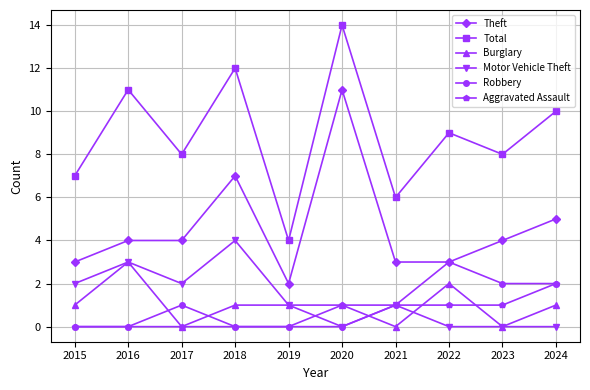

True or false: Robbery and Total cross at least once.

False